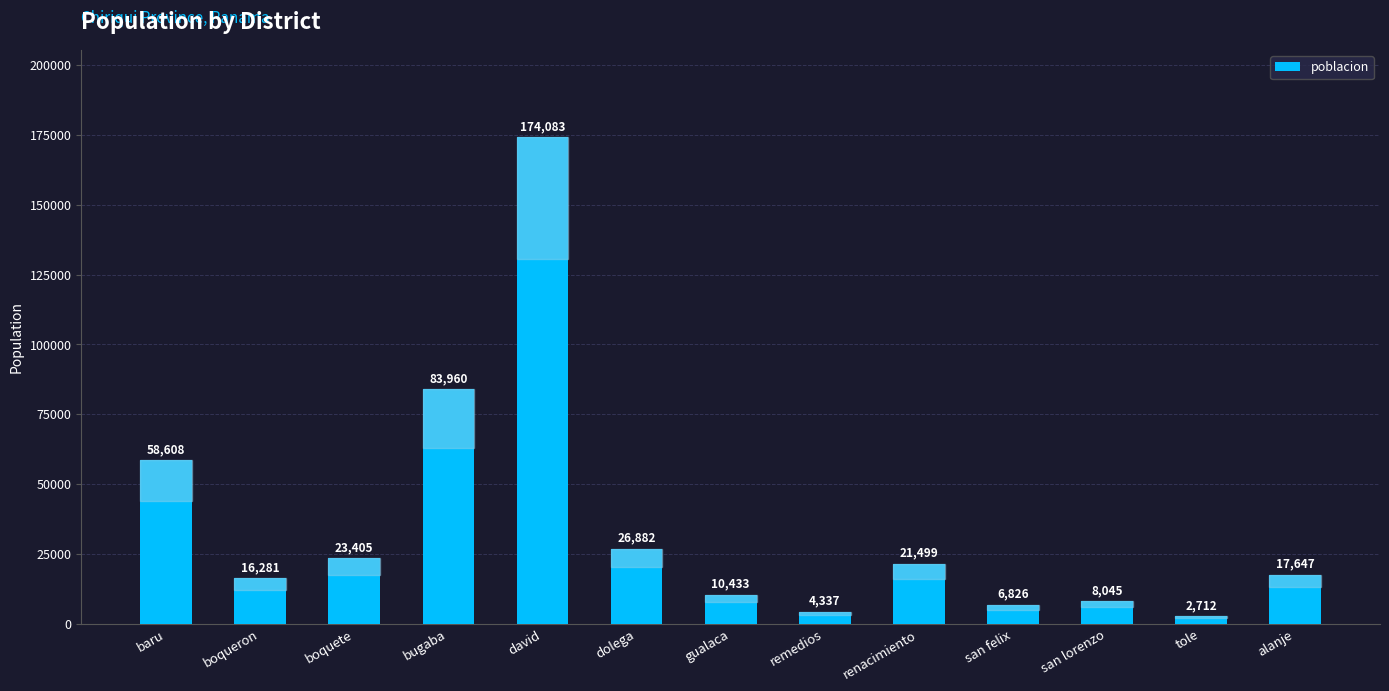

What is the difference between the maximum and minimum values?

171371